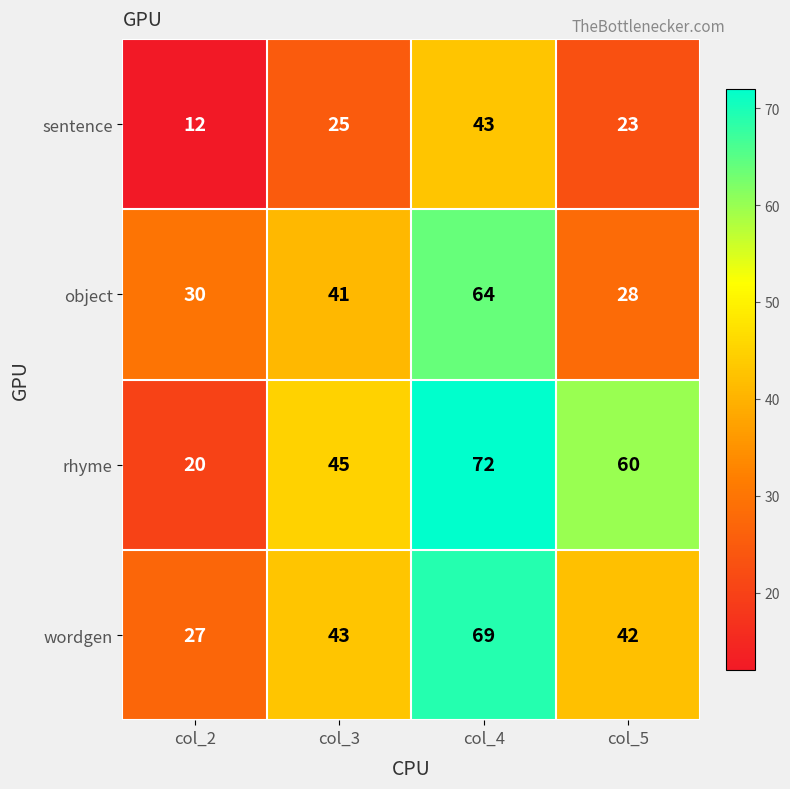

Read the object value at col_2.

30